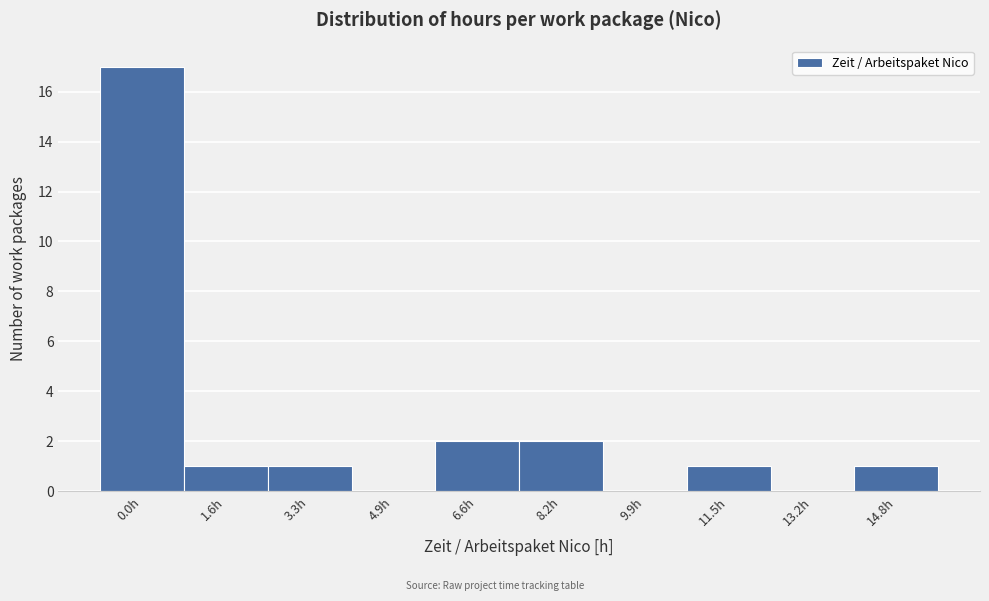

Reading left to right, transcribe all the data shown in this chart.

0.0h=17	1.6h=1	3.3h=1	4.9h=0	6.6h=2	8.2h=2	9.9h=0	11.5h=1	13.2h=0	14.8h=1